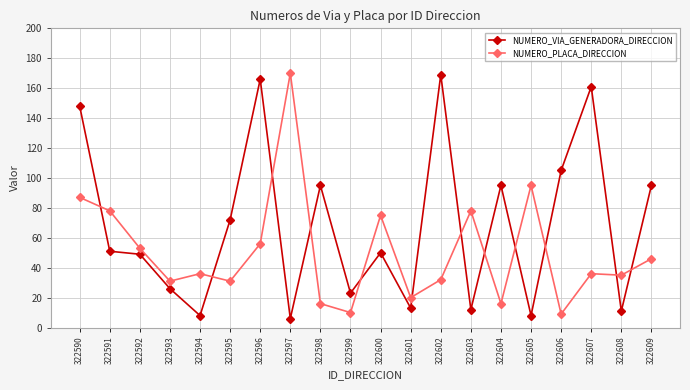

Reading left to right, extract all data points from this chart.

NUMERO_VIA_GENERADORA_DIRECCION: 322590=148	322591=51	322592=49	322593=26	322594=8	322595=72	322596=166	322597=6	322598=95	322599=23	322600=50	322601=13	322602=169	322603=12	322604=95	322605=8	322606=105	322607=161	322608=11	322609=95
NUMERO_PLACA_DIRECCION: 322590=87	322591=78	322592=53	322593=31	322594=36	322595=31	322596=56	322597=170	322598=16	322599=10	322600=75	322601=20	322602=32	322603=78	322604=16	322605=95	322606=9	322607=36	322608=35	322609=46